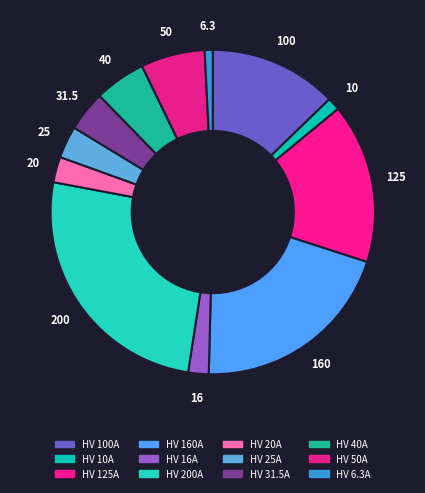

How many slices are in this pie chart?

12